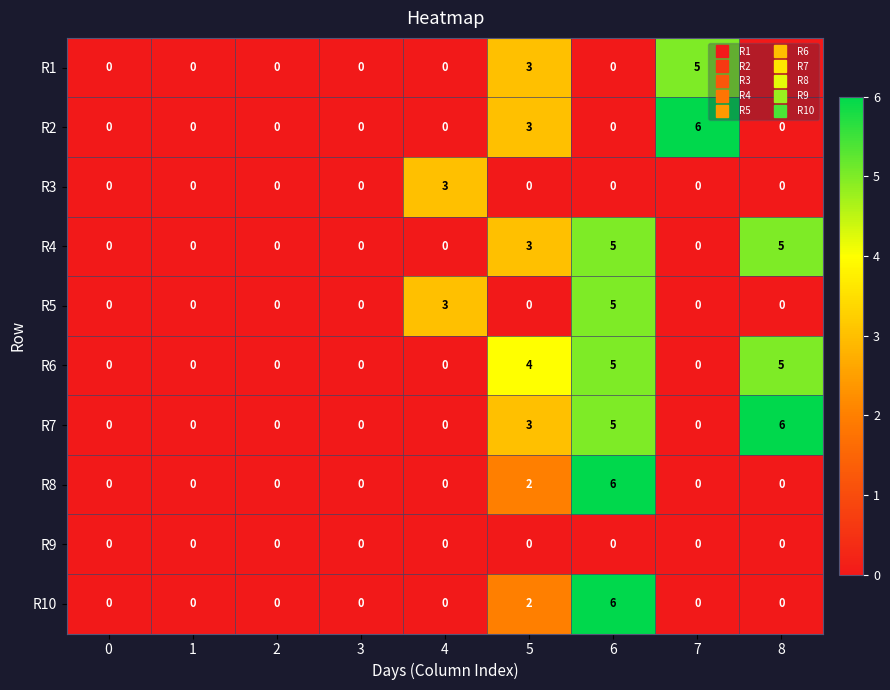

How many R6 values are between 0 and 4?

7